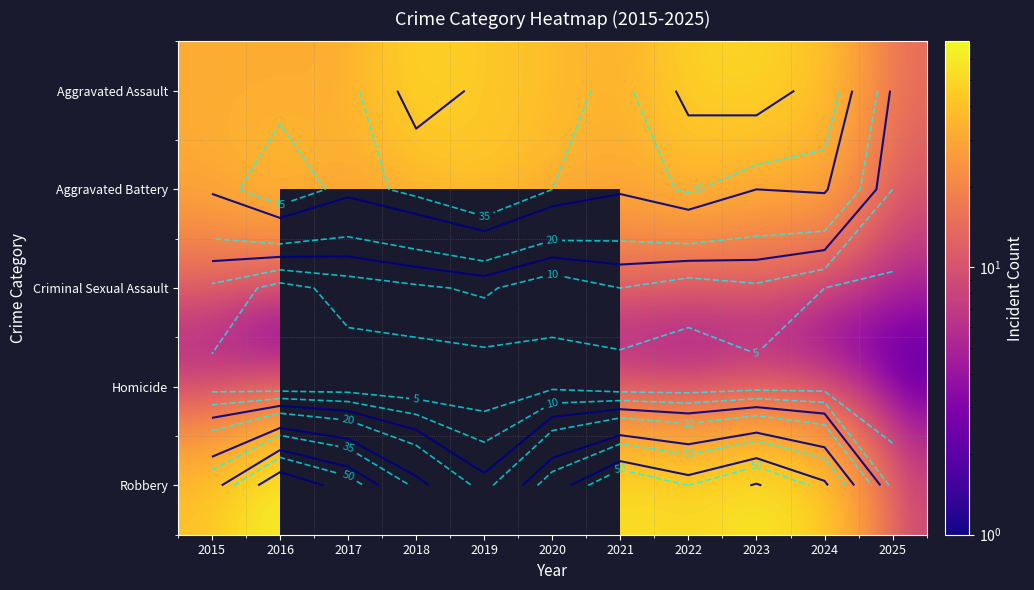

What is the average value of the Aggravated Battery series?

32.5